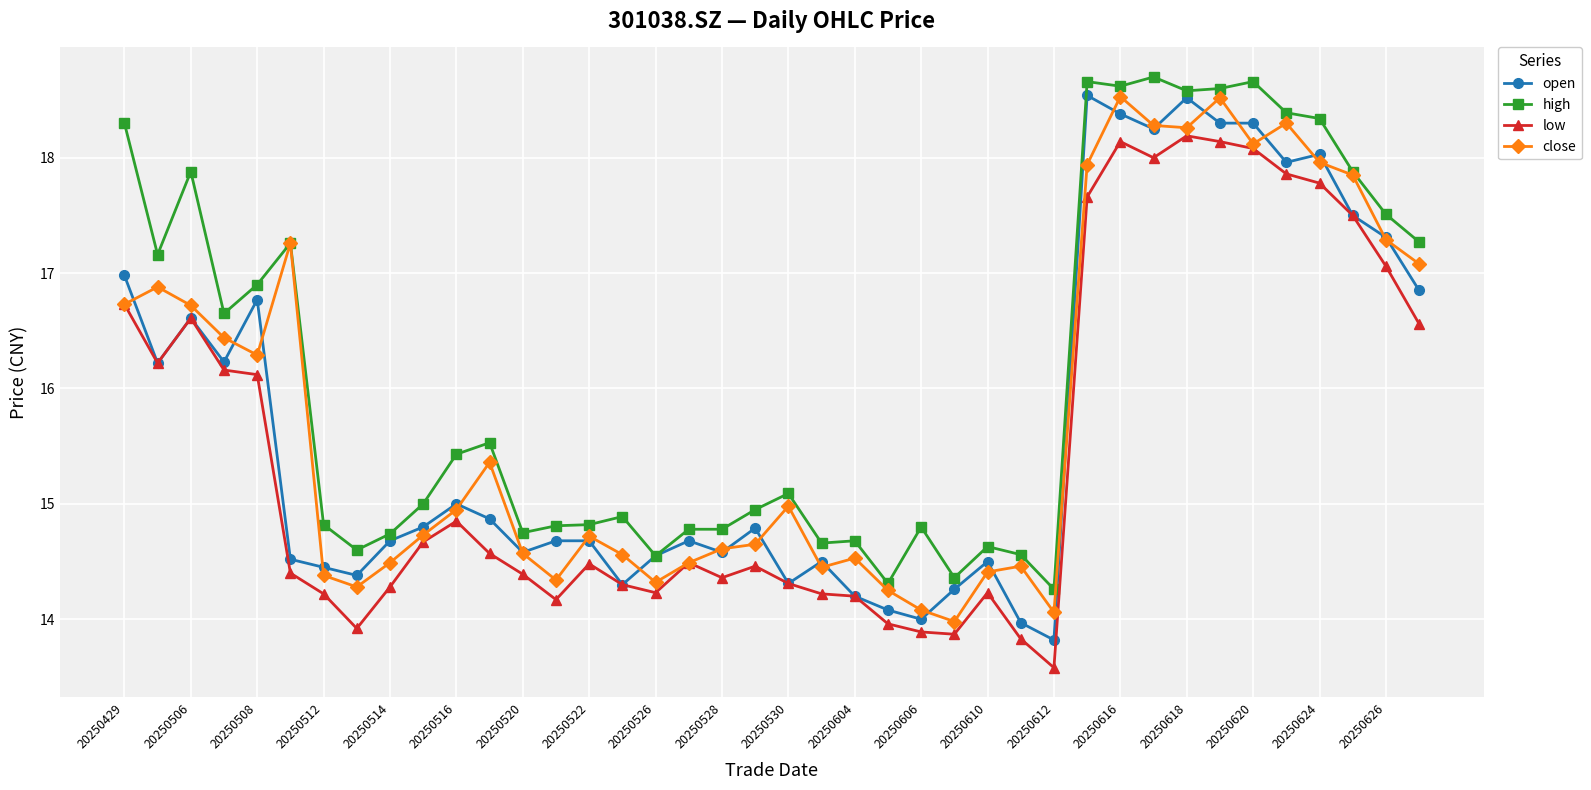

What is the value of the low point at the 14th from the left?

14.2